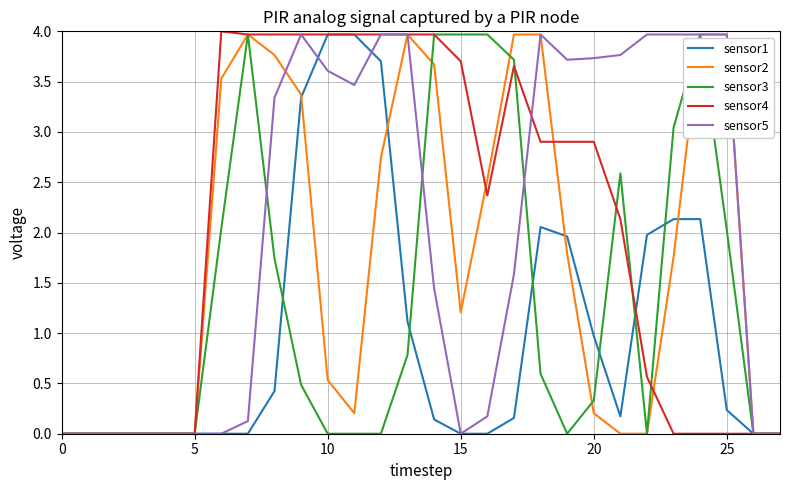

What is the sum of all sensor4 values?

56.9